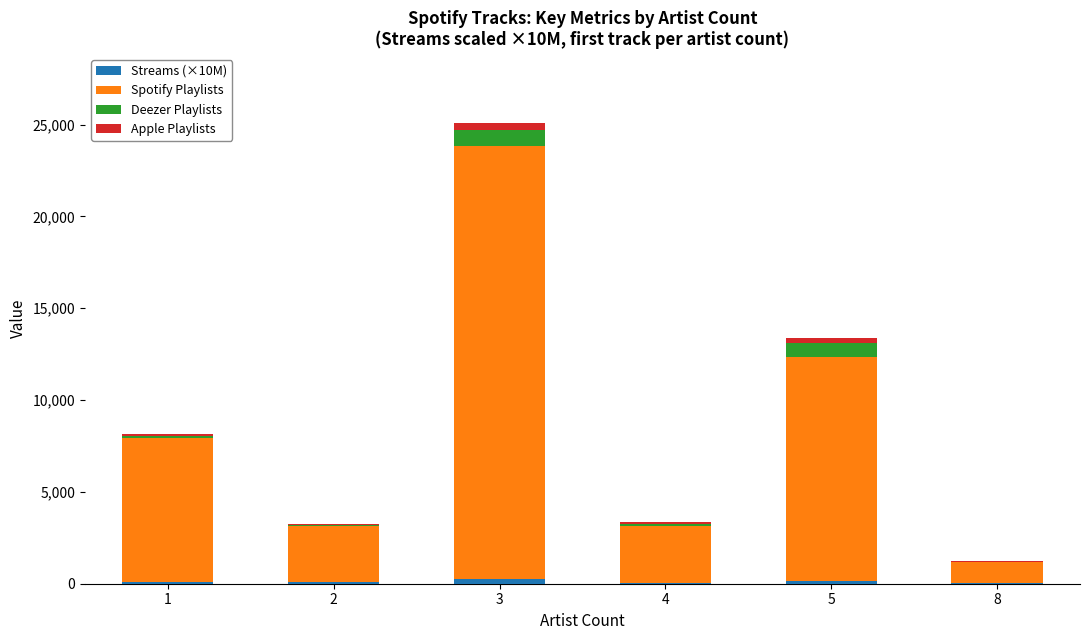

At which category is the sum across all series the highest?

3